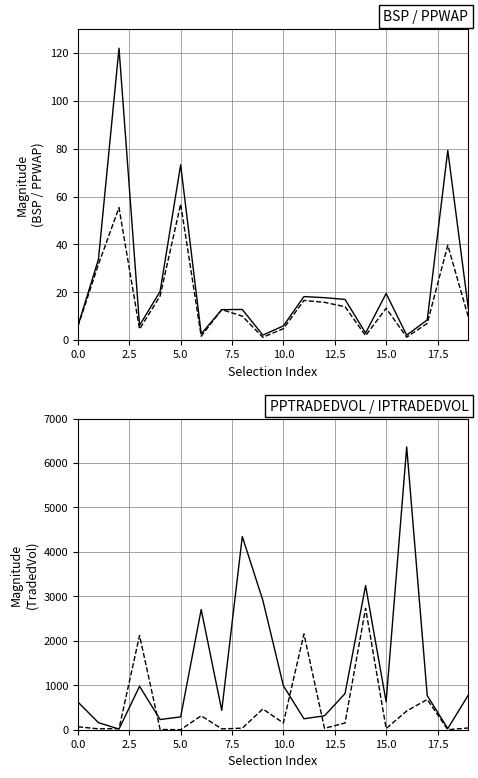

Is it true that IPTRADEDVOL equals 228.1 at 10?

False